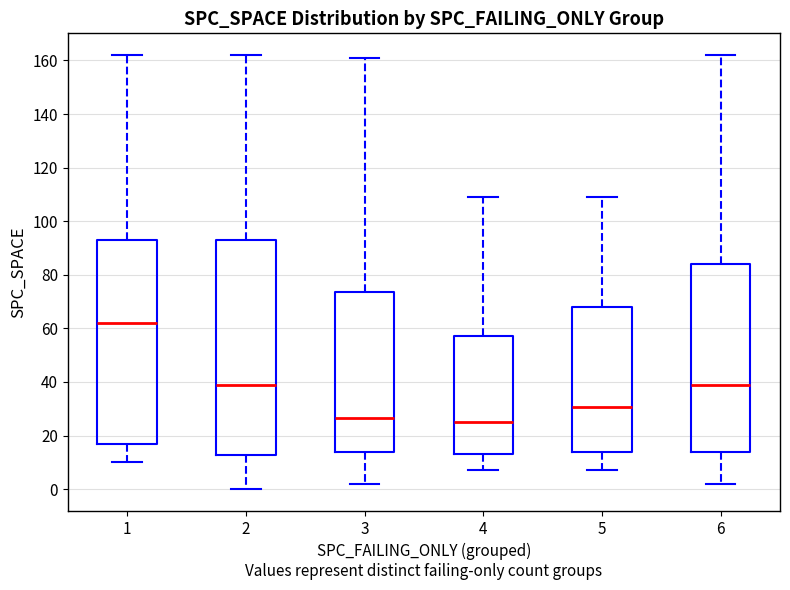

Where does the median line of the box at x = 2 sit on the y-axis? The values are not printed on the chart, so give them approximately, as read against the axis.

40